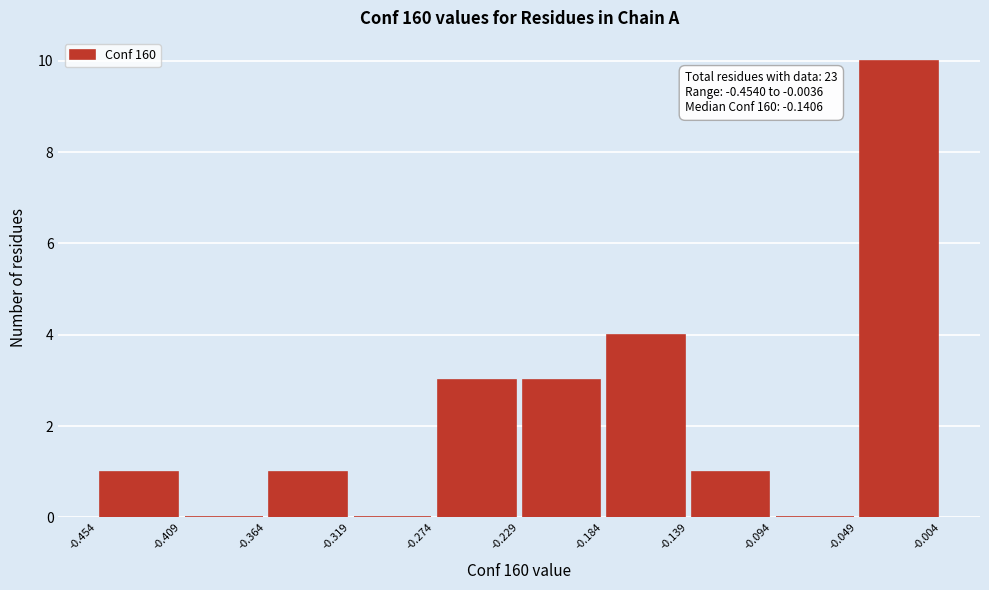

Over which range of the x-axis is the bar tallest?

-0.049 to -0.004